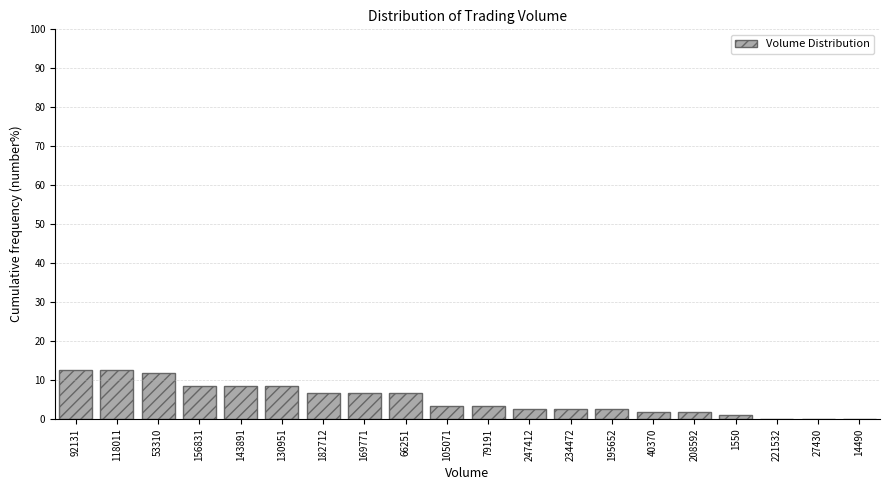

Reading right to left, list all the values displayed in this chart.

14490=0.0	27430=0.0	221532=0.0	1550=0.8	208592=1.7	40370=1.7	195652=2.5	234472=2.5	247412=2.5	79191=3.3	105071=3.3	66251=6.7	169771=6.7	182712=6.7	130951=8.3	143891=8.3	156831=8.3	53310=11.7	118011=12.5	92131=12.5